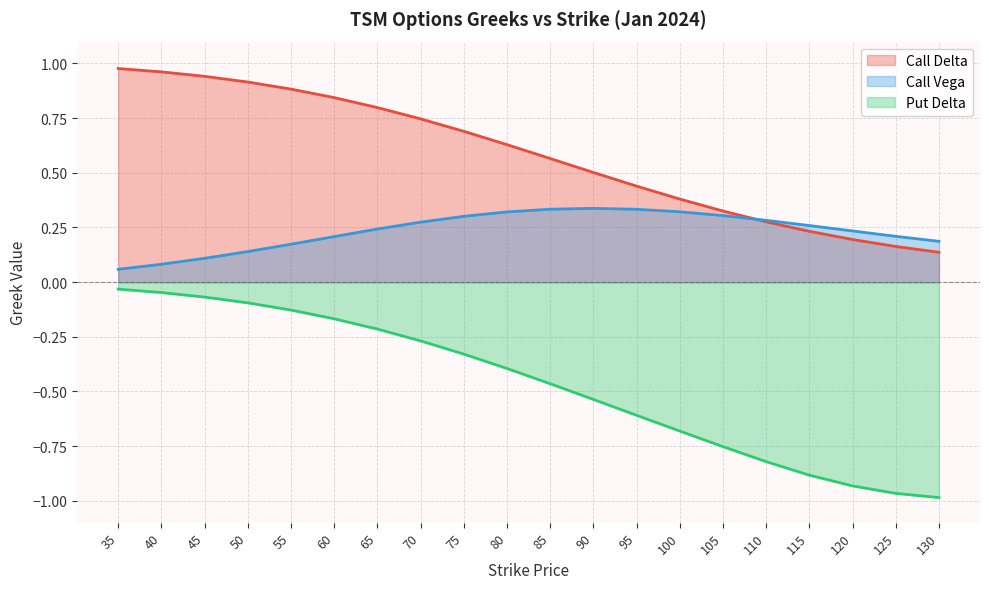

What is the difference between the maximum and minimum values in the Call Delta series?

0.8